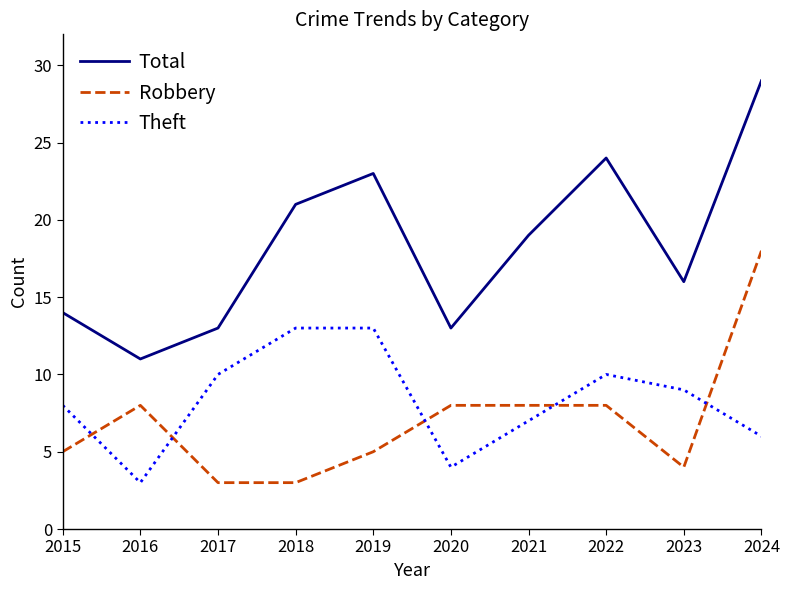

At which category is the sum across all series the highest?

2024